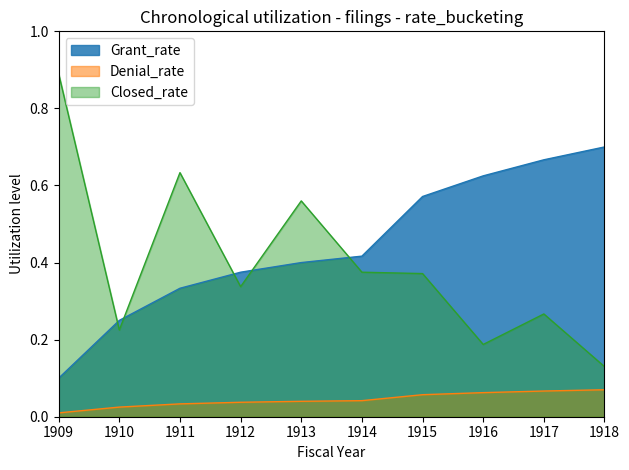

Reading left to right, extract all data points from this chart.

Grant_rate: 1909=0.1	1910=0.2	1911=0.3	1912=0.4	1913=0.4	1914=0.4	1915=0.6	1916=0.6	1917=0.7	1918=0.7
Denial_rate: 1909=0.0	1910=0.0	1911=0.0	1912=0.0	1913=0.0	1914=0.0	1915=0.1	1916=0.1	1917=0.1	1918=0.1
Closed_rate: 1909=0.9	1910=0.2	1911=0.6	1912=0.3	1913=0.6	1914=0.4	1915=0.4	1916=0.2	1917=0.3	1918=0.1